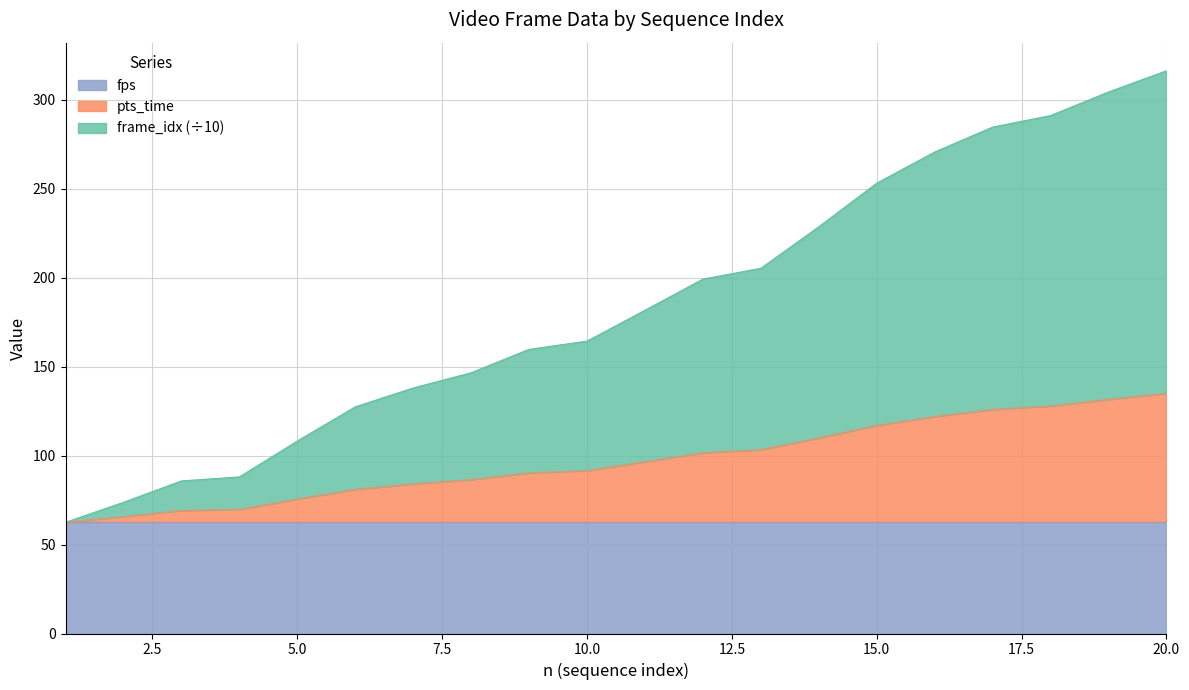

At how many categories does at least one series exceed 238?

6